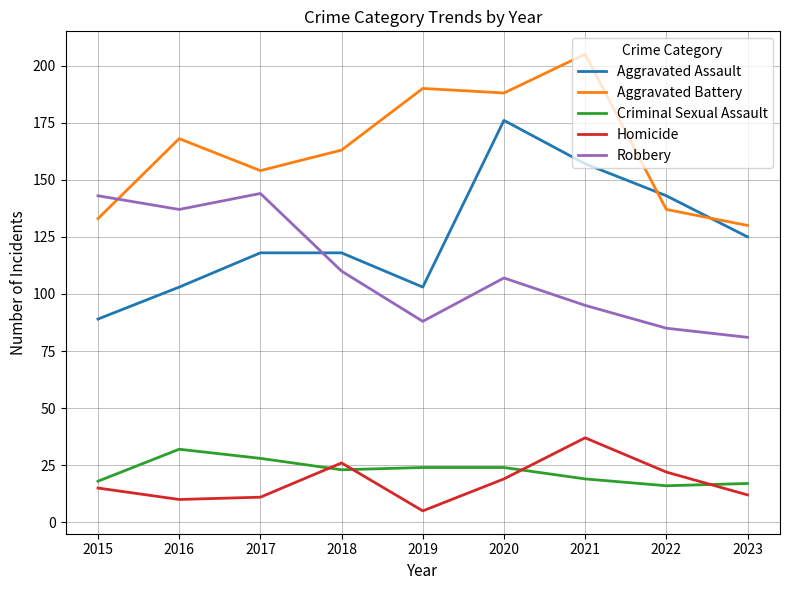

What are all the series names shown in the legend?

Aggravated Assault, Aggravated Battery, Criminal Sexual Assault, Homicide, Robbery